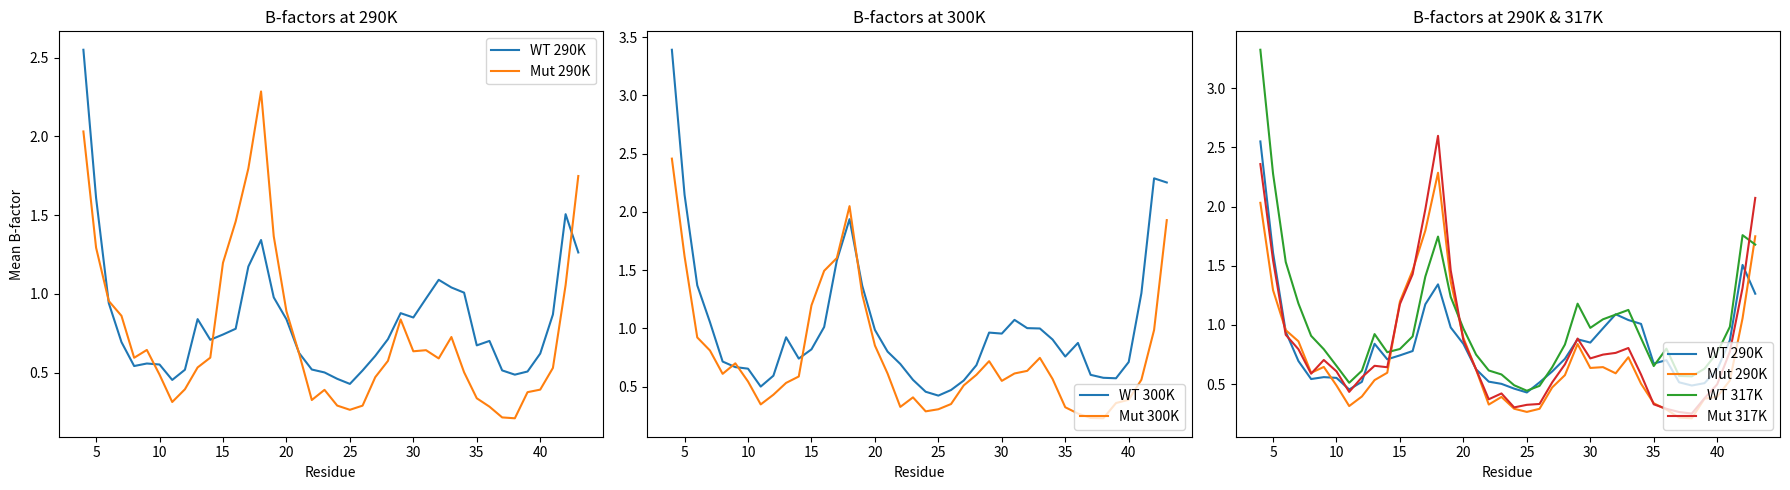

In Mut 317K, how many points are higher than both neighbors (excluding endpoints)?

6